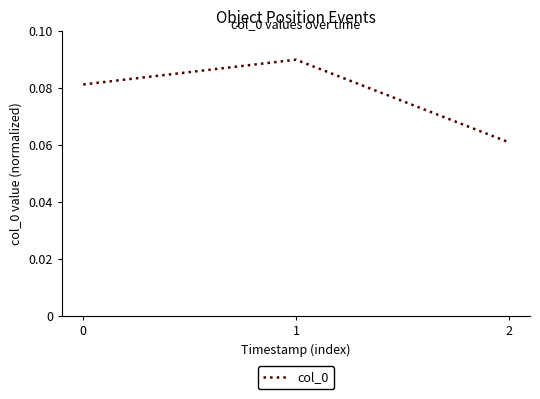

How many distinct data groups are displayed?

1